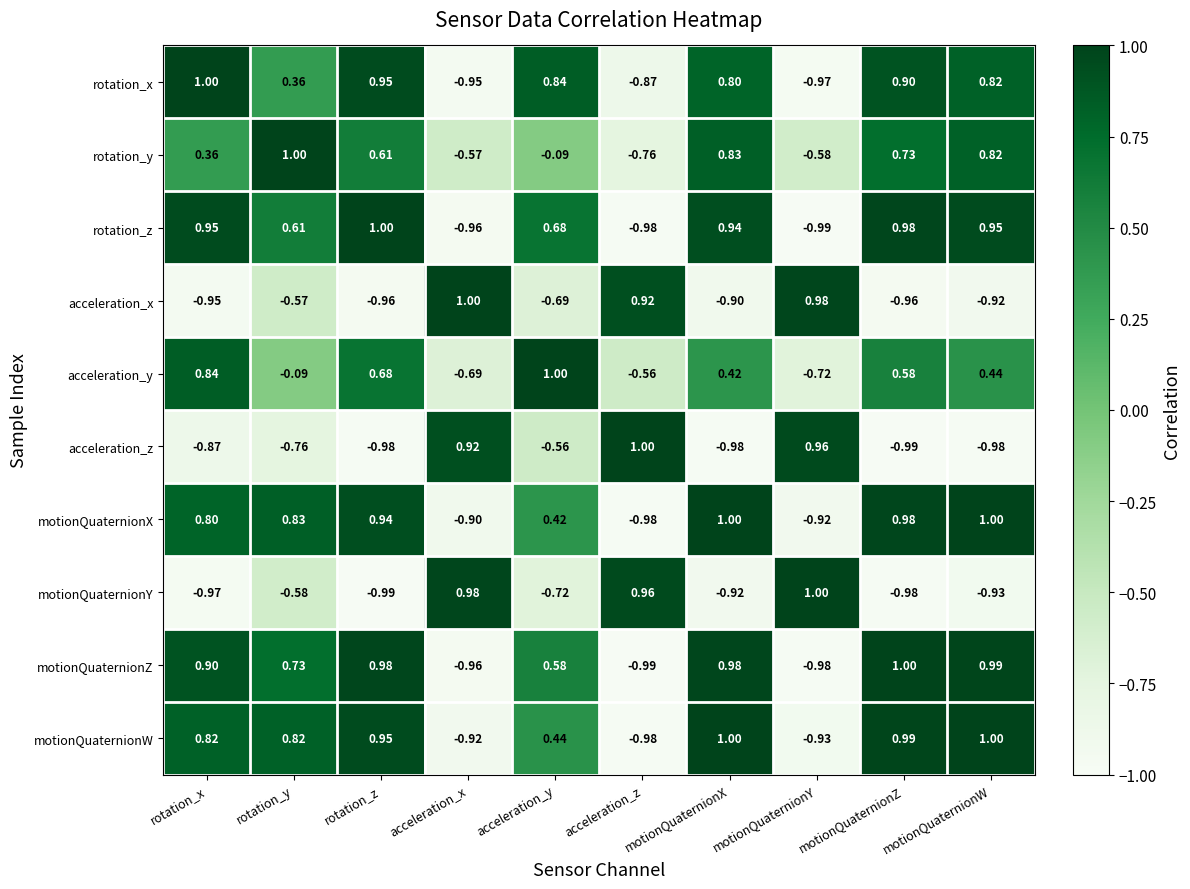

Which series changed the most between rotation_z and motionQuaternionX?

acceleration_y